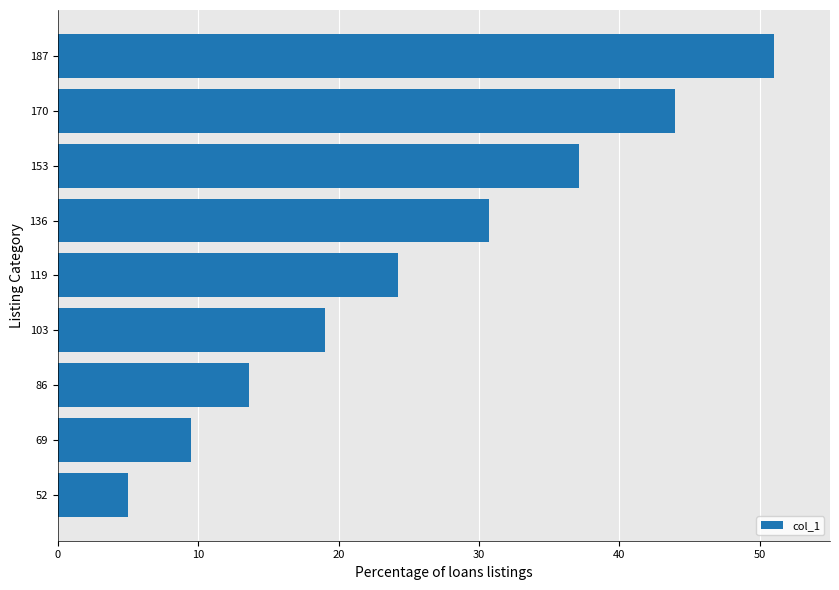

What value does the data have at 119?

24.2